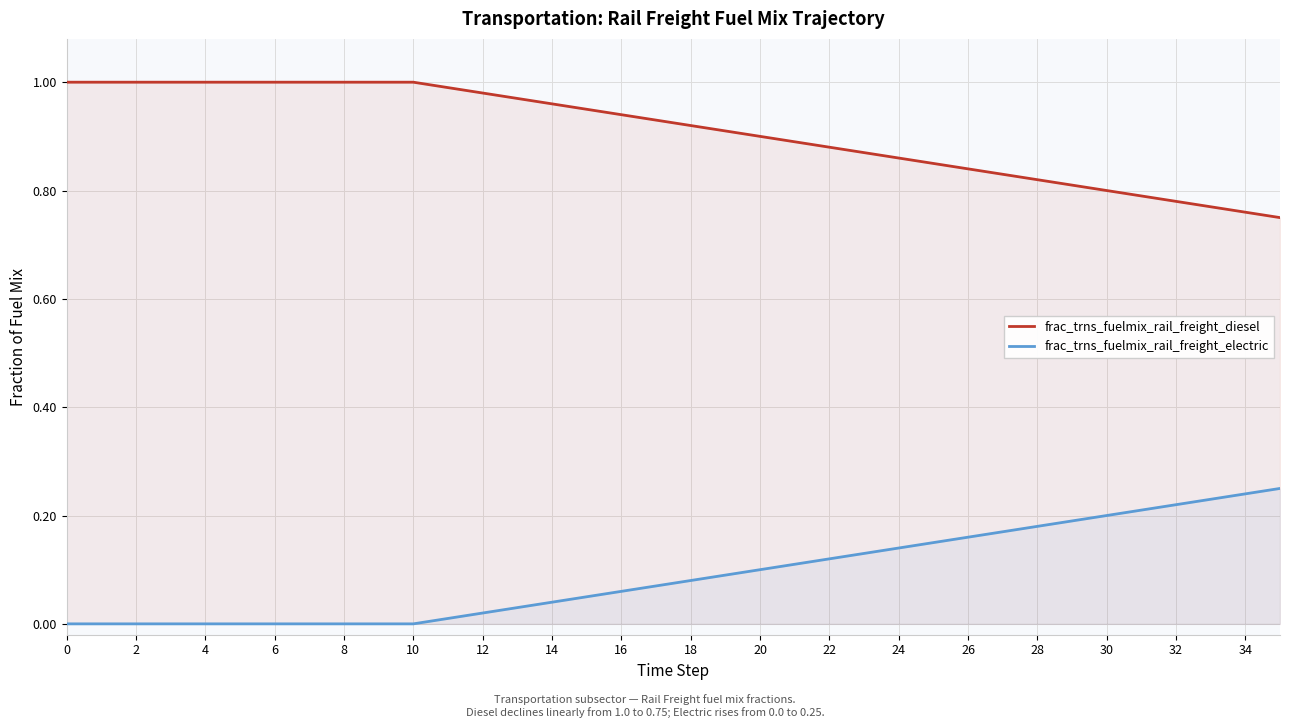

The value of frac_trns_fuelmix_rail_freight_electric at 30 is 0.2. True or false?

True